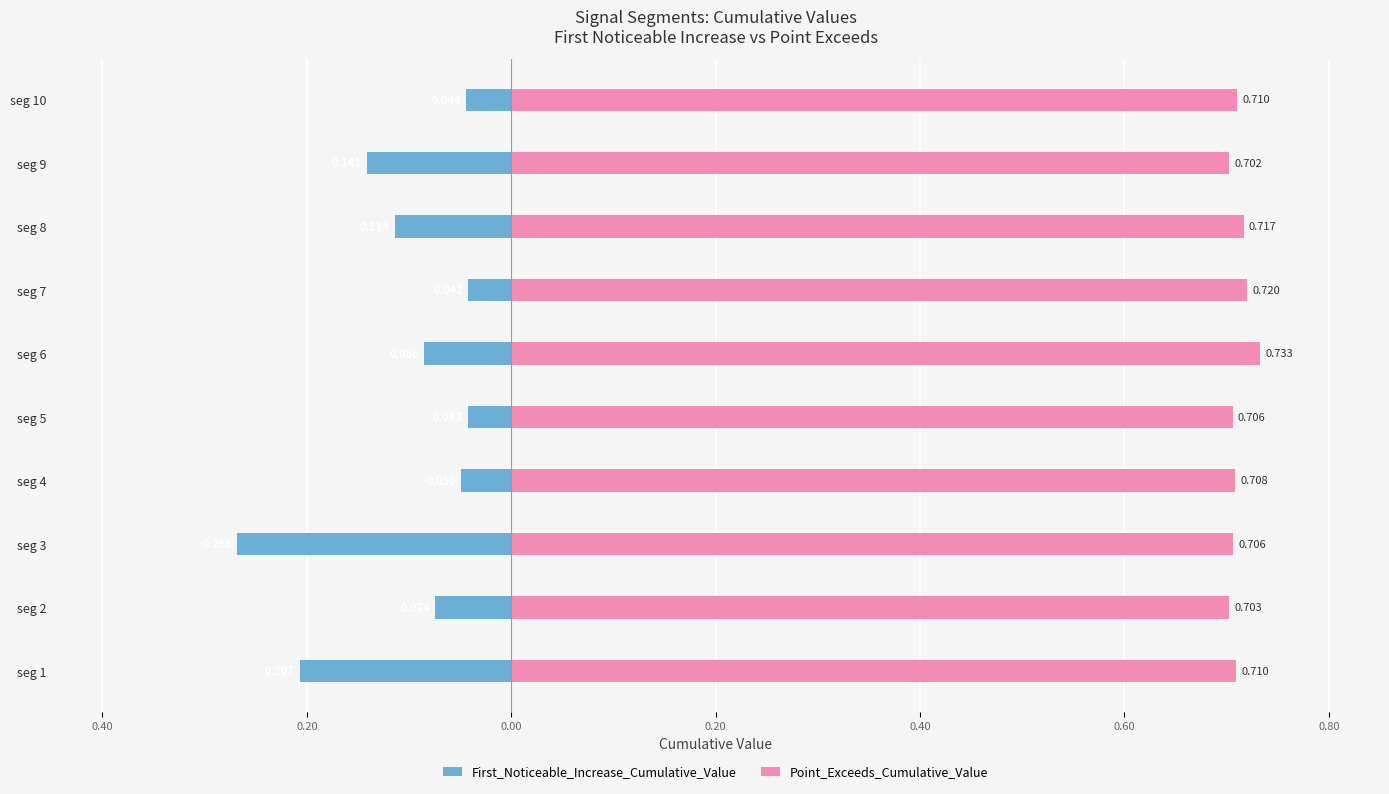

Is the value of First_Noticeable_Increase_Cumulative_Value at seg 3 greater than the value of Point_Exceeds_Cumulative_Value at seg 2?

No